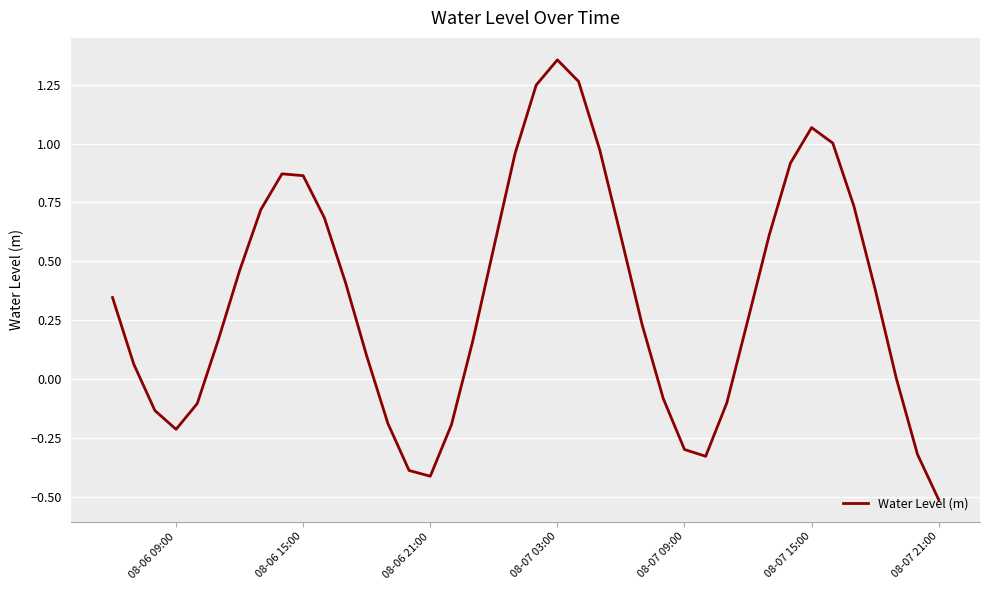

Does the chart display data point markers on the line(s)?

No